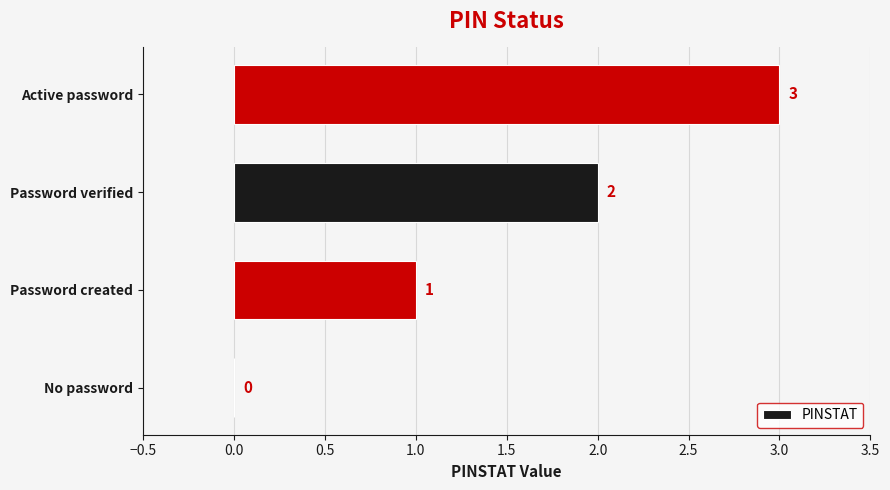

Between Password verified and Password created, which is larger?

Password verified